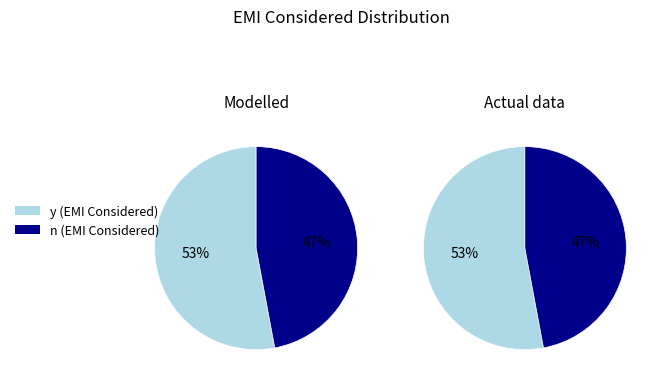

Count the number of slices in the pie.

2